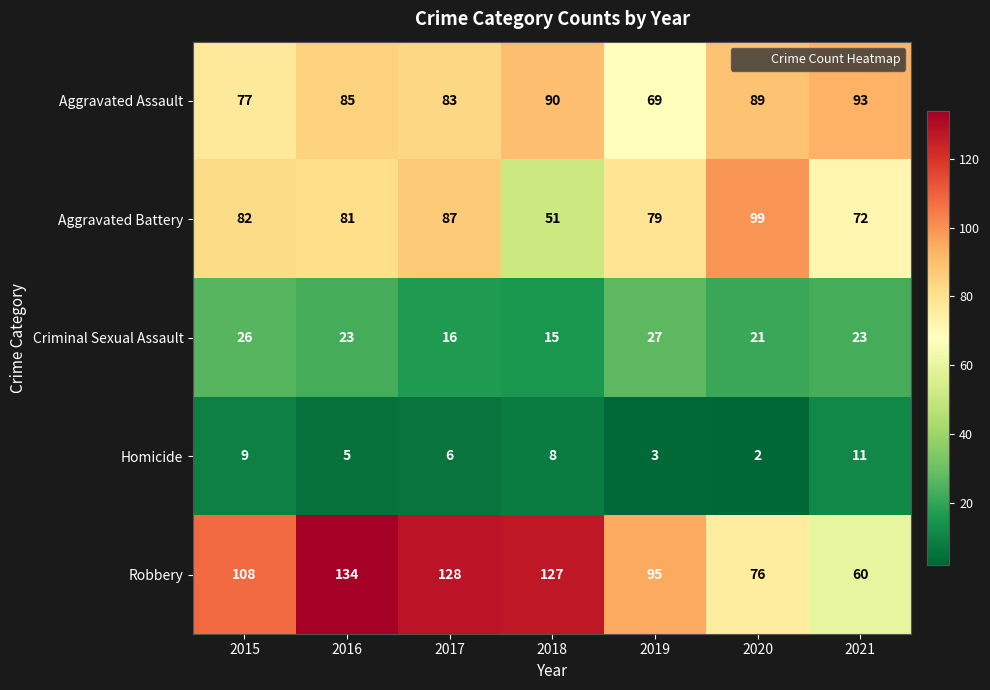

True or false: Aggravated Battery has a value of 72 at 2021.

True